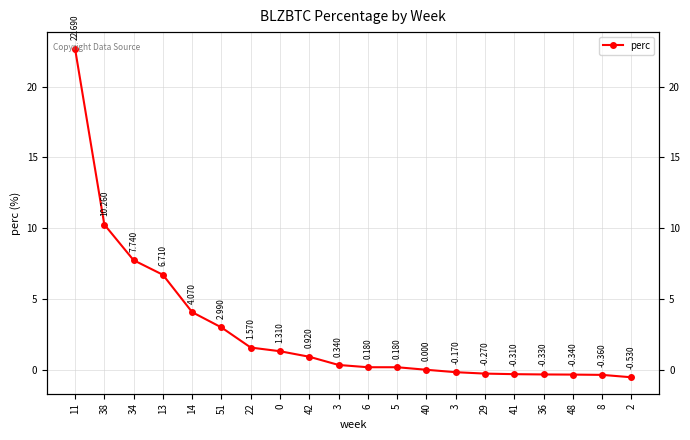

List the labels in order of value, smallest first.

2, 8, 48, 36, 41, 29, 3, 40, 6, 5, 3, 42, 0, 22, 51, 14, 13, 34, 38, 11